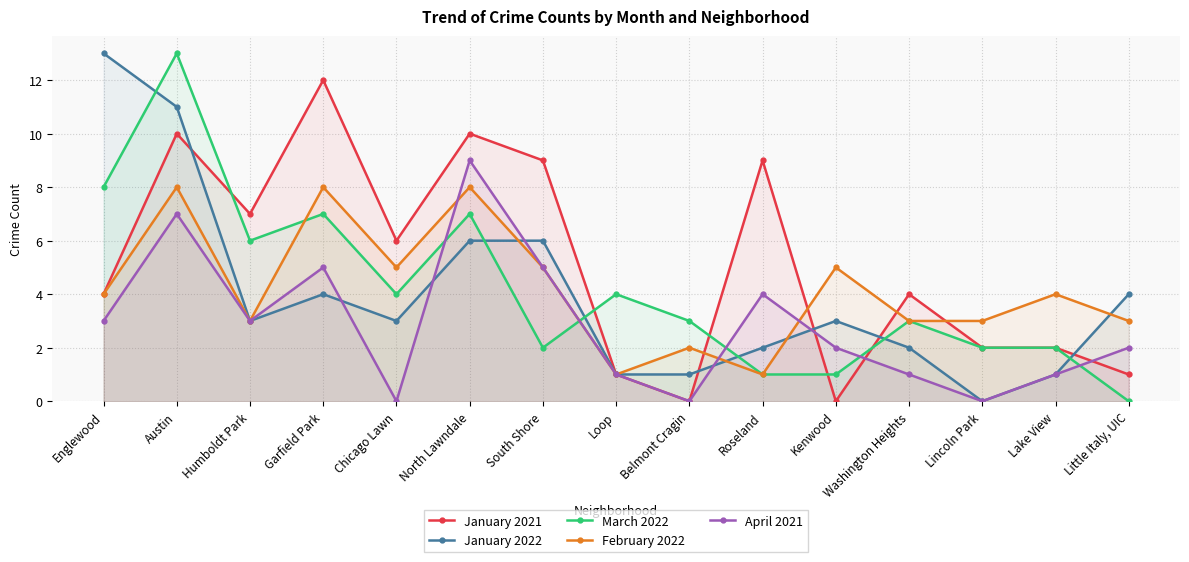

At which category is the sum across all series the highest?

Austin